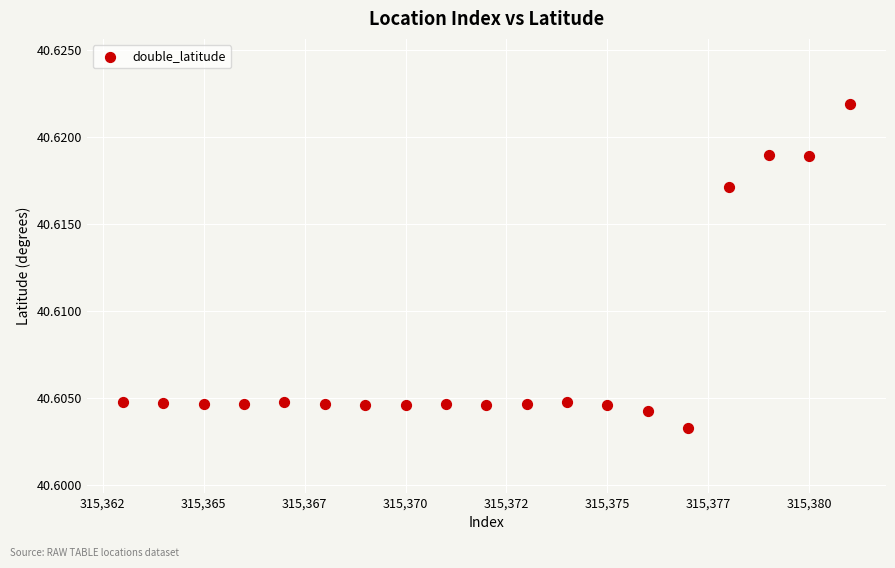

What is the range of X values (max minus min)?

18.0